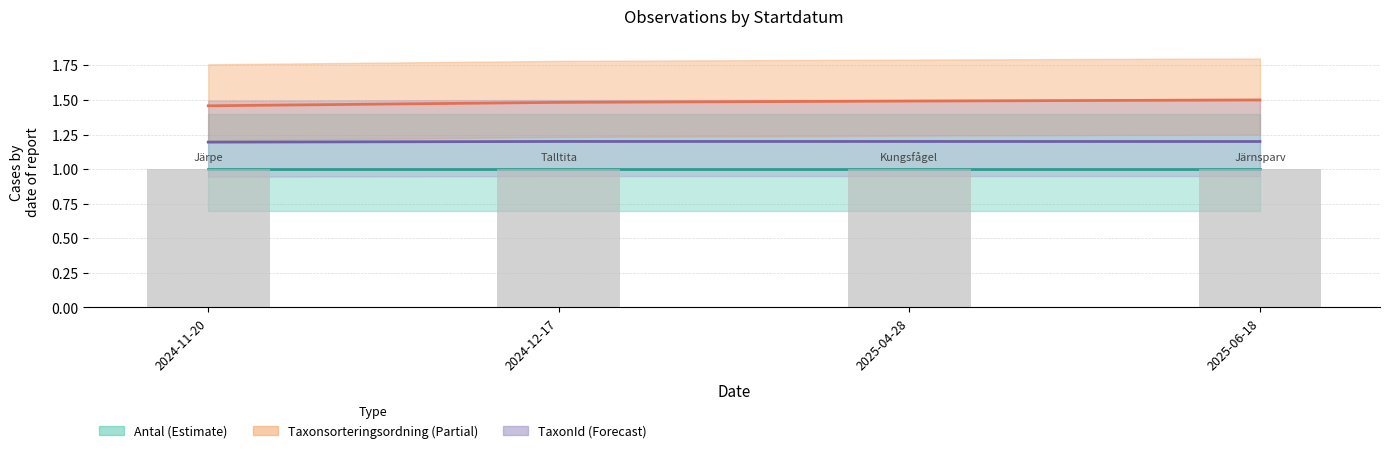

Which category has the lowest value in the Taxonsorteringsordning series?

2024-11-20